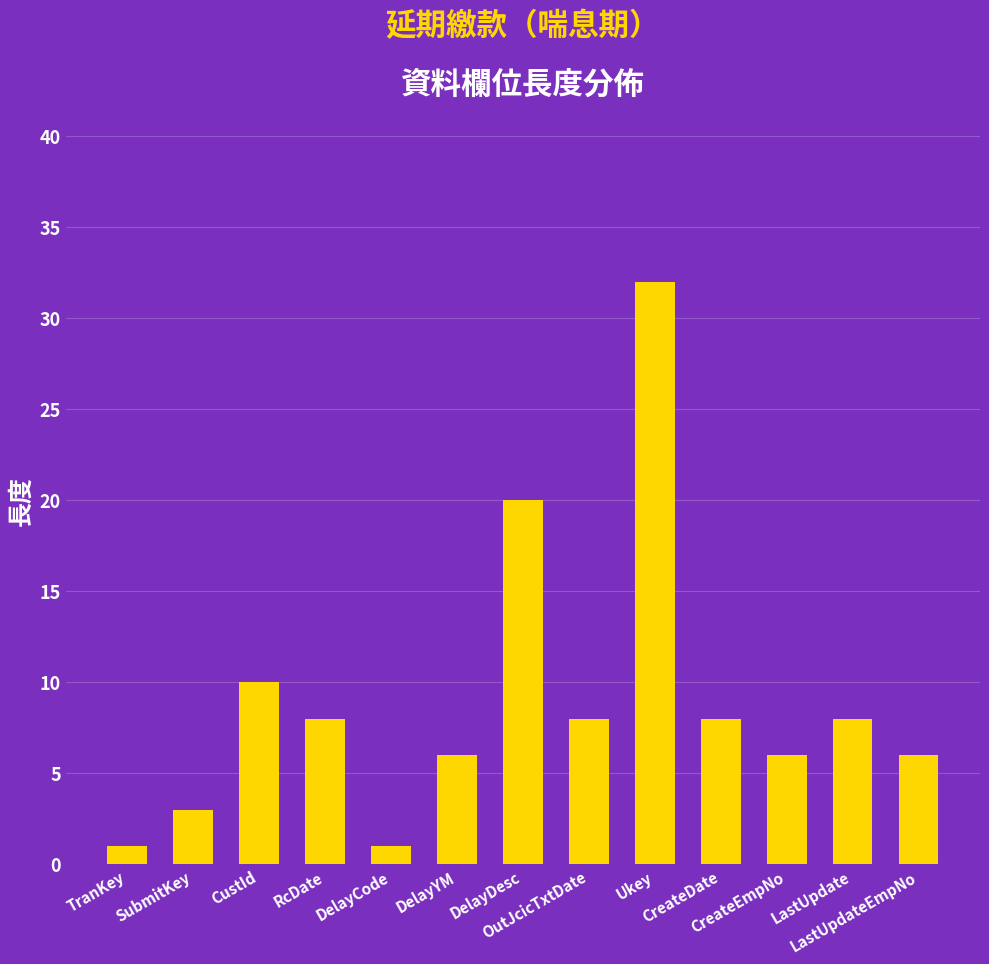

Reading left to right, list all the values displayed in this chart.

1	3	10	8	1	6	20	8	32	8	6	8	6